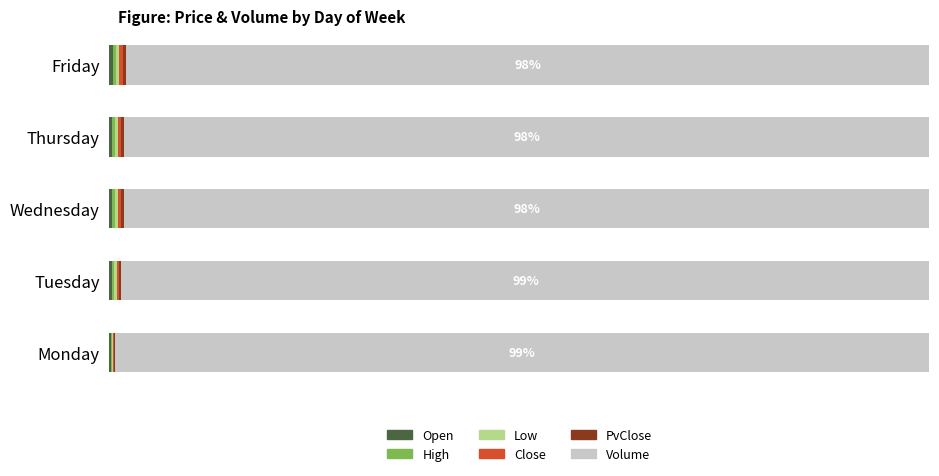

Rank the series by their maximum value, from highest to lowest.

Volume, High, PvClose, Open, Close, Low